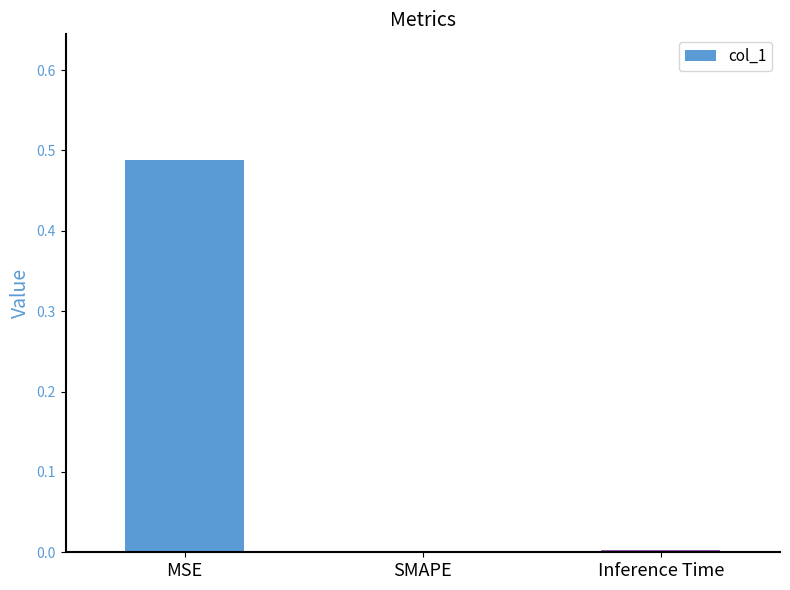

Which has a higher value, Inference Time or MSE?

MSE